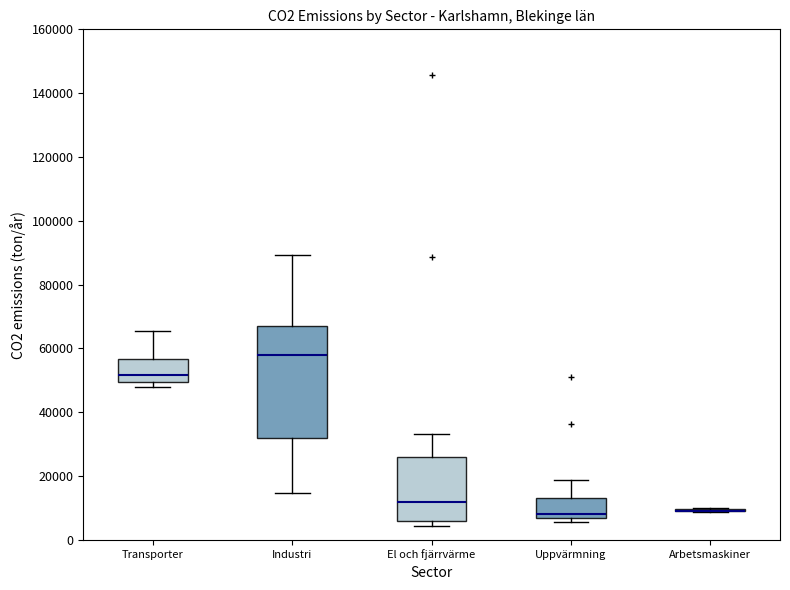

Reading left to right, read every box against the y-axis: the position of its median line, the range the box covers, and the ends of its whiskers. The values are not printed on the chart, so give them approximately, as read against the axis.

Transporter: median 52000, box 50000 to 56000, whiskers 48000 to 66000
Industri: median 58000, box 32000 to 66000, whiskers 14000 to 90000
El och fjärrvärme: median 12000, box 6000 to 26000, whiskers 4000 to 34000
Uppvärmning: median 8000, box 6000 to 14000, whiskers 6000 (just below the box's lower edge) to 18000
Arbetsmaskiner: box collapsed to a line at 10000, whiskers 8000 to 10000